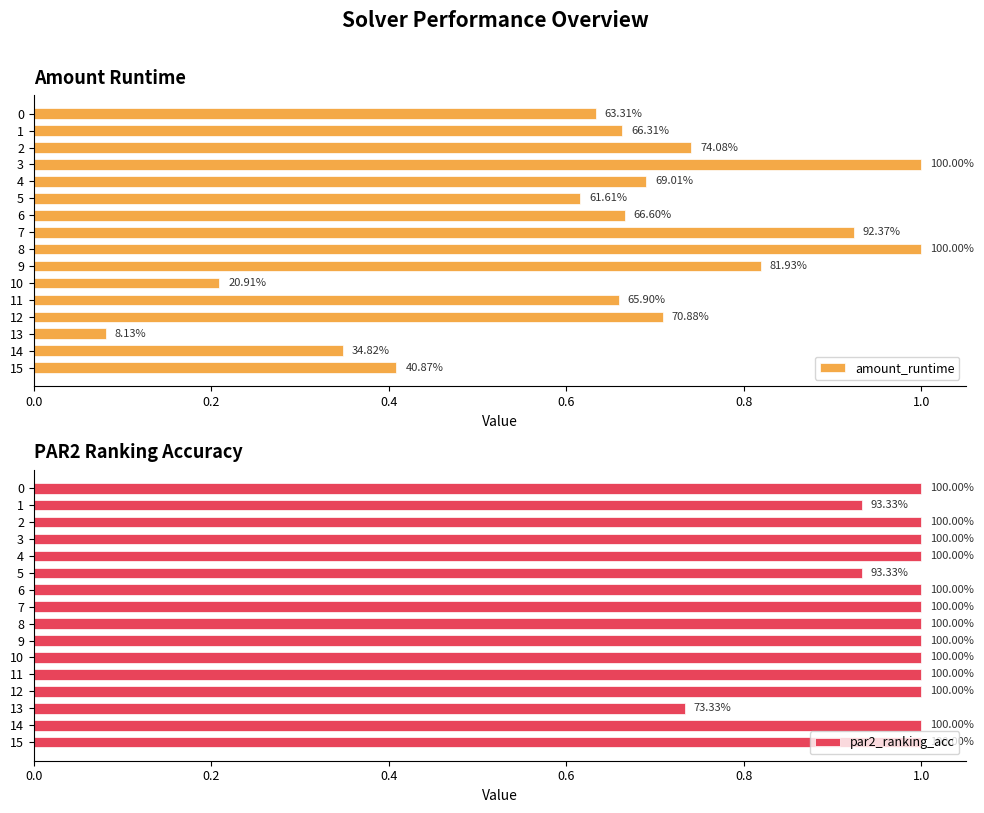

How many data points does each series have?

16